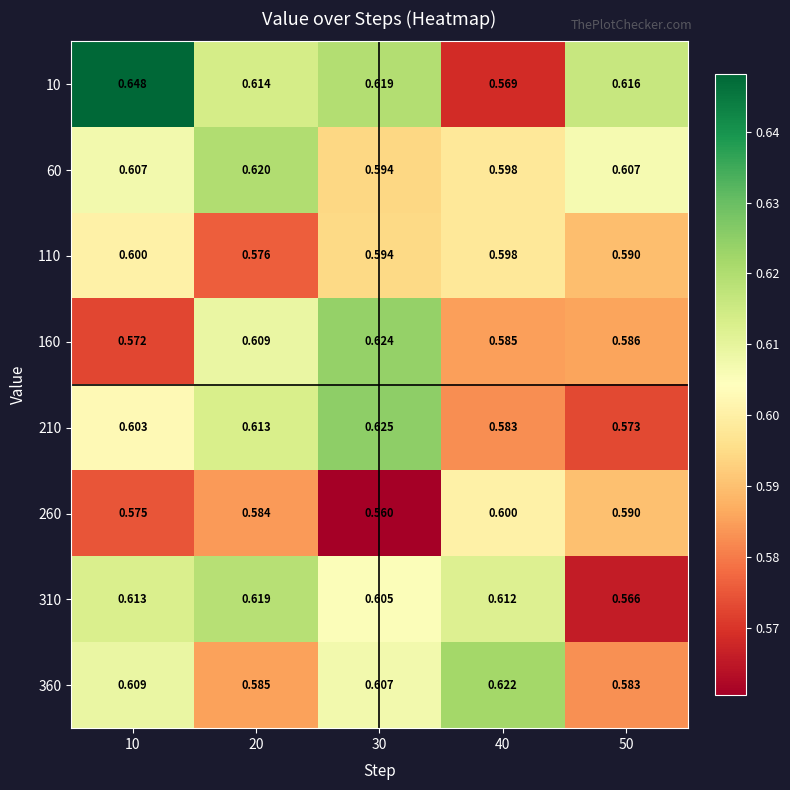

Is the value of 110 at 40 greater than the value of 160 at 40?

Yes